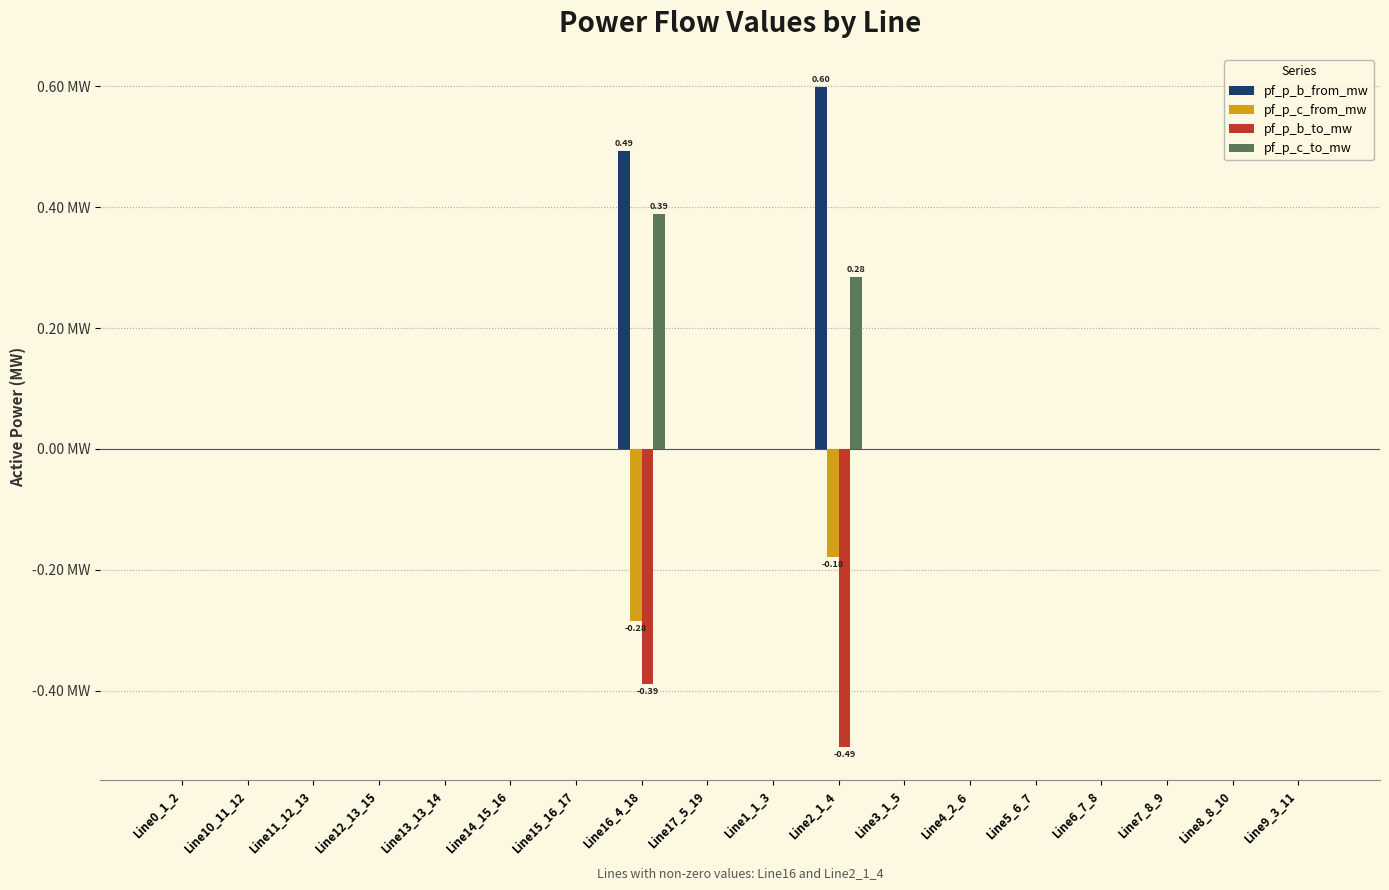

Which series has the largest range (max minus min)?

pf_p_b_from_mw